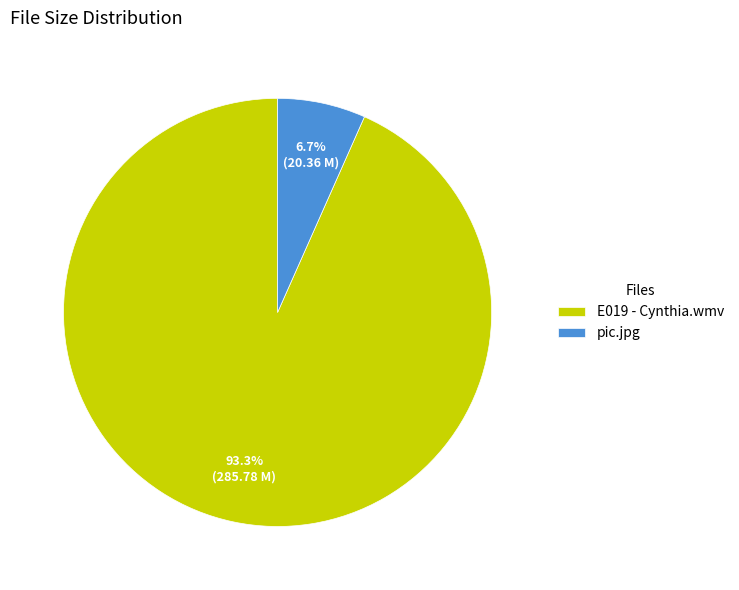

To the nearest percent, what is the average slice percentage?

50%